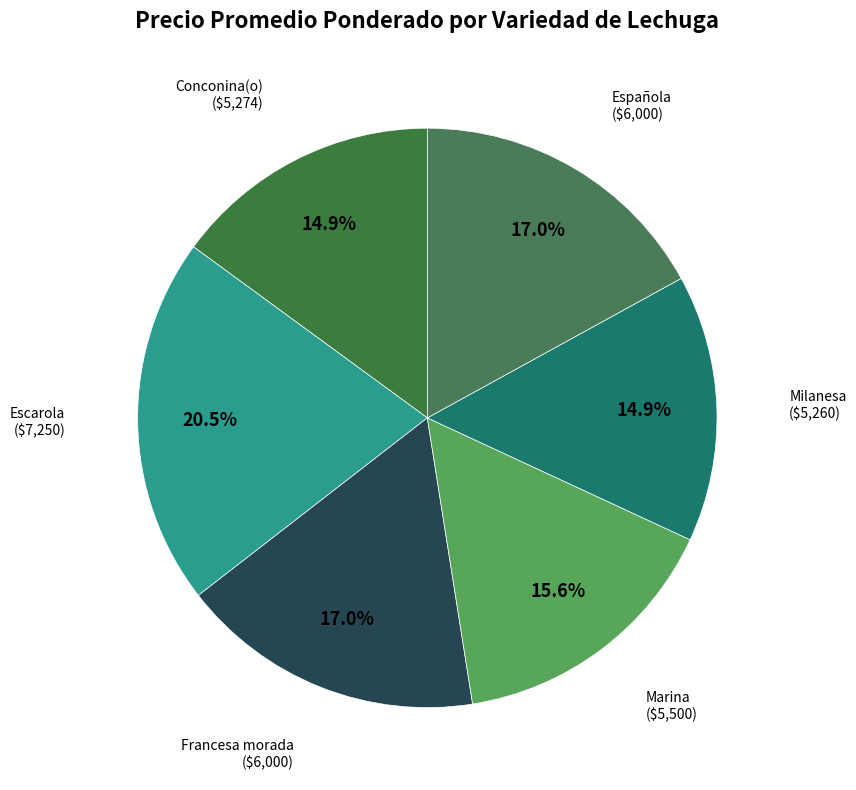

Combined, what portion of the pie is Marina and Escarola?

36.1%